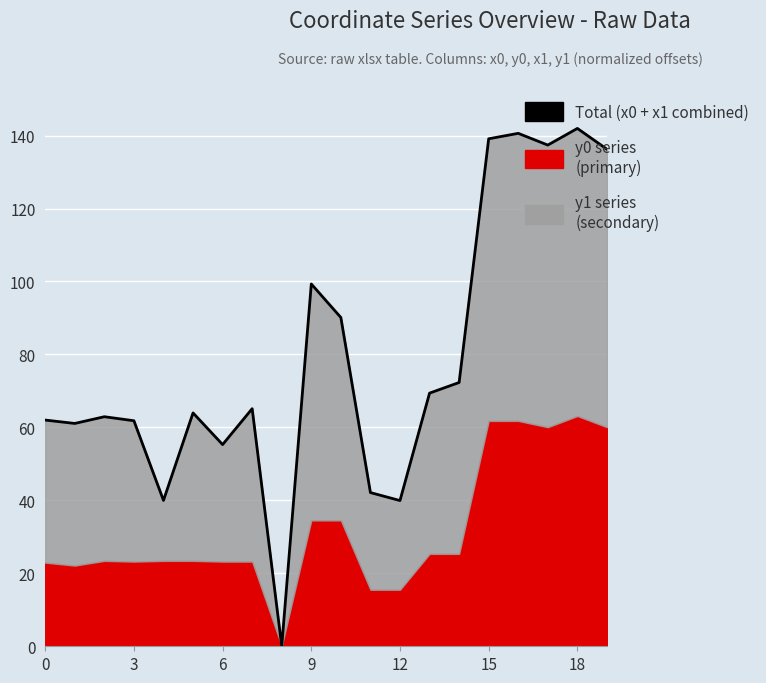

How many interior local peaks (higher than both neighbors) does the data have?

6